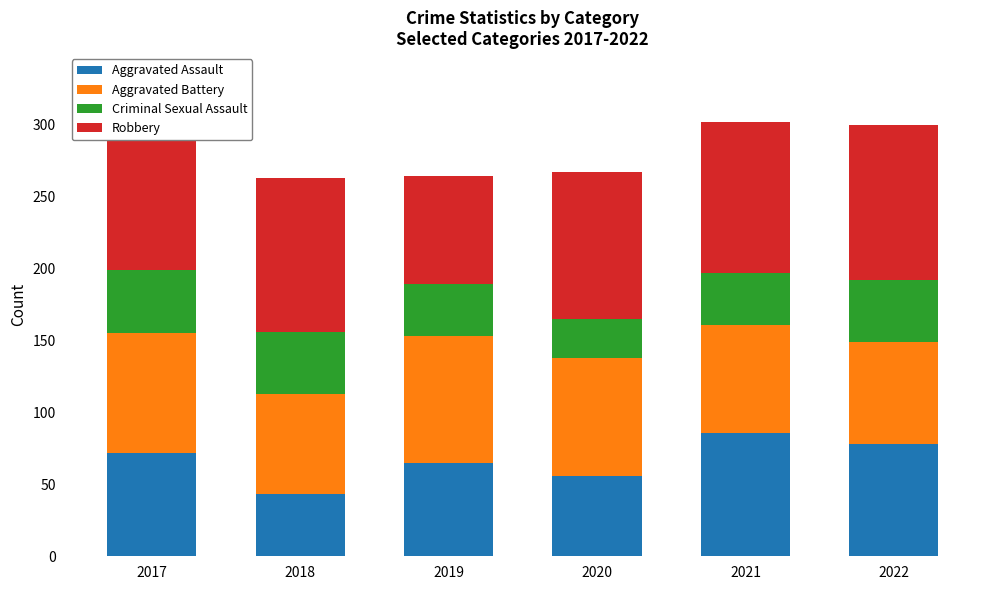

The Aggravated Assault series shows 32 at 2019. True or false?

False